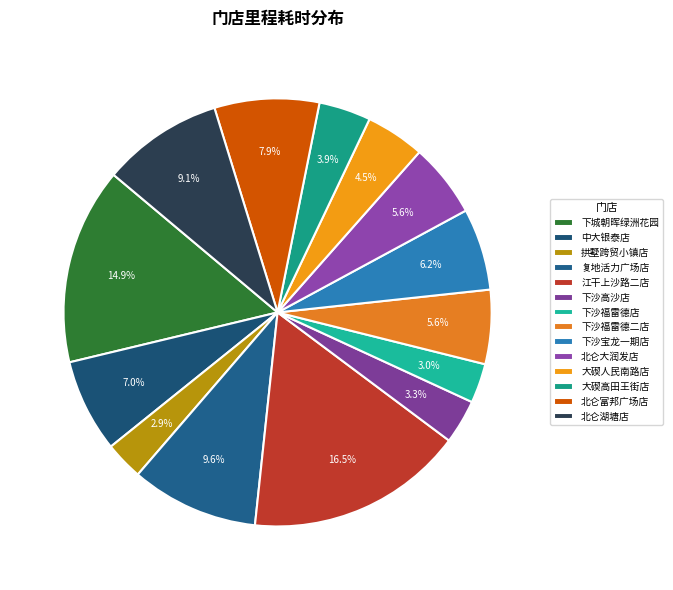

What is the largest slice in the pie chart?

江干上沙路二店